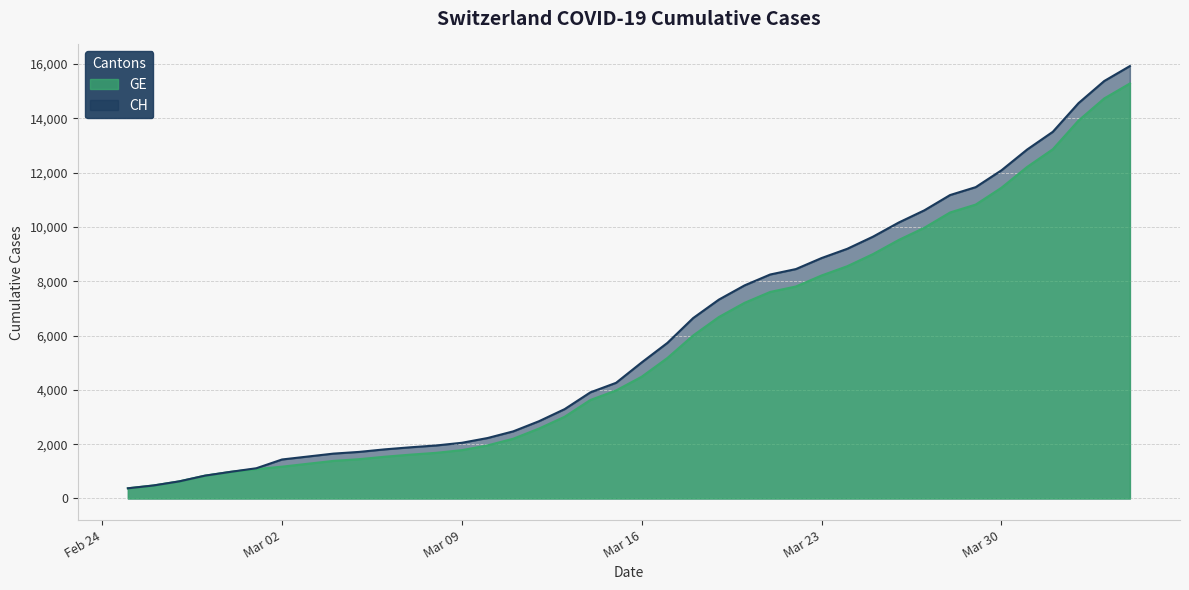

What is the total value across all series at 2020-03-20?

15052